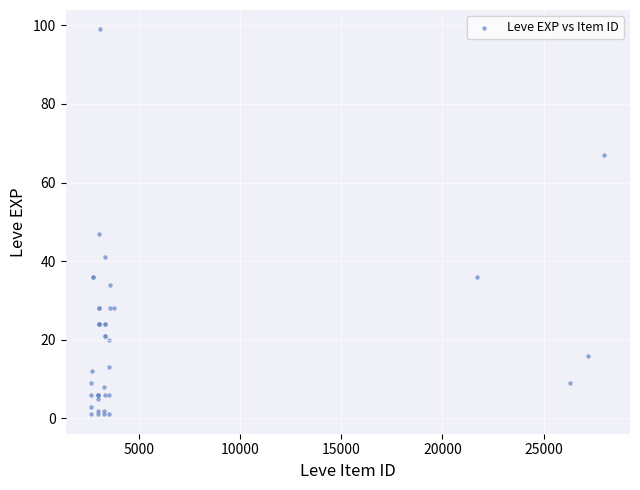

What Y value in the scatter plot is closest to 50?

47